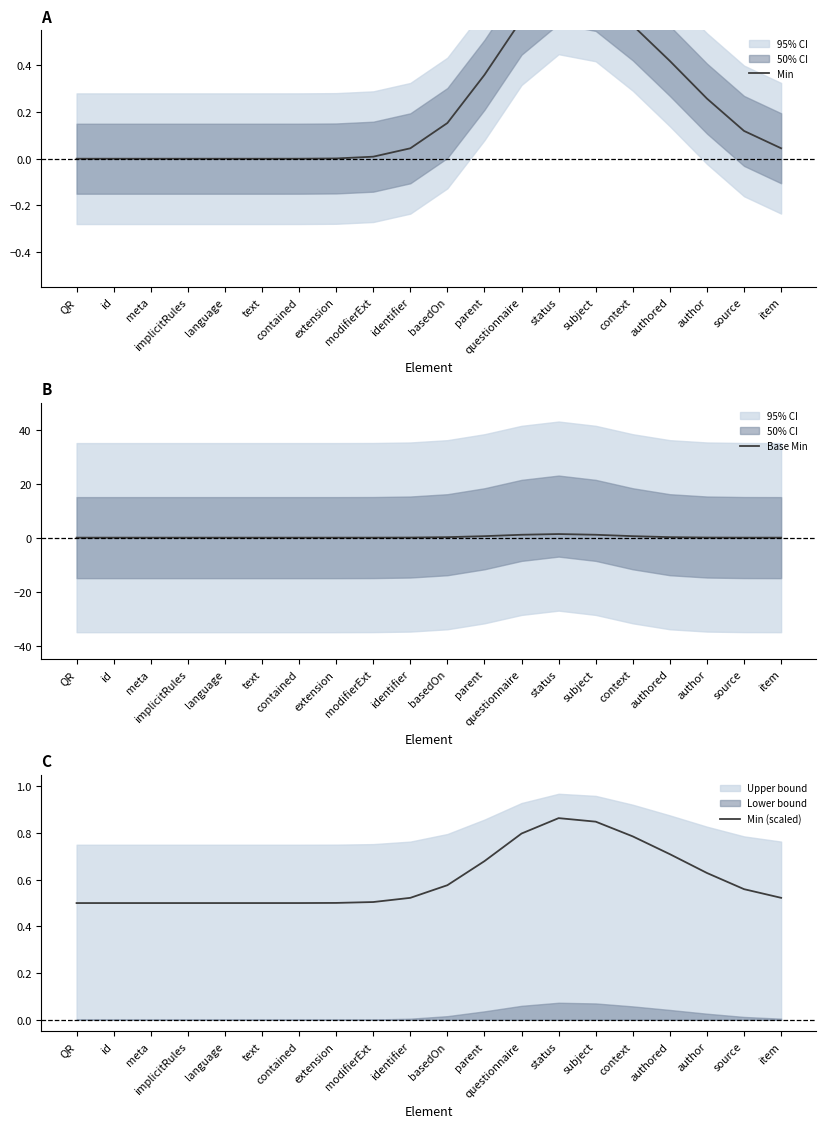

True or false: Min (scaled) and Base Min cross at least once.

True